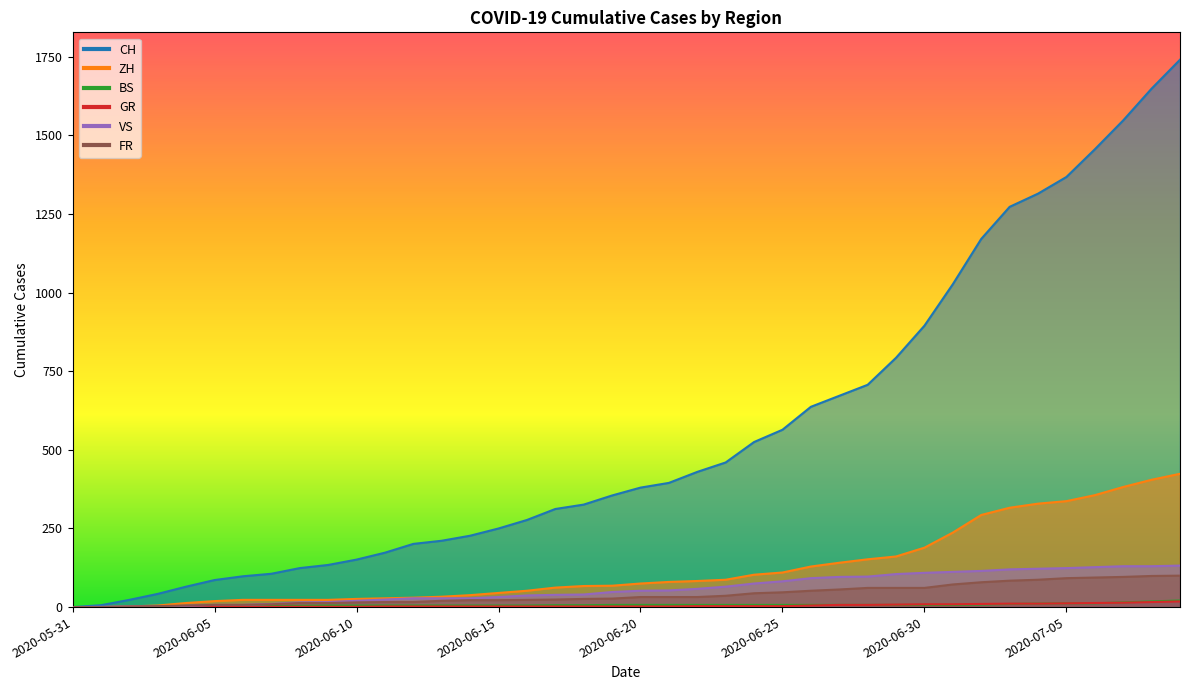

Reading left to right, transcribe all the data shown in this chart.

CH: 2020-05-31=0	2020-06-01=6	2020-06-02=23	2020-06-03=42	2020-06-04=65	2020-06-05=86	2020-06-06=98	2020-06-07=106	2020-06-08=124	2020-06-09=134	2020-06-10=151	2020-06-11=173	2020-06-12=201	2020-06-13=211	2020-06-14=227	2020-06-15=250	2020-06-16=277	2020-06-17=312	2020-06-18=326	2020-06-19=355	2020-06-20=380	2020-06-21=395	2020-06-22=430	2020-06-23=460	2020-06-24=525	2020-06-25=564	2020-06-26=637	2020-06-27=672	2020-06-28=707	2020-06-29=793	2020-06-30=895	2020-07-01=1027	2020-07-02=1171	2020-07-03=1273	2020-07-04=1315	2020-07-05=1368	2020-07-06=1456	2020-07-07=1548	2020-07-08=1649	2020-07-09=1741
ZH: 2020-05-31=0	2020-06-01=0	2020-06-02=2	2020-06-03=5	2020-06-04=13	2020-06-05=19	2020-06-06=23	2020-06-07=23	2020-06-08=23	2020-06-09=23	2020-06-10=26	2020-06-11=28	2020-06-12=30	2020-06-13=33	2020-06-14=38	2020-06-15=45	2020-06-16=52	2020-06-17=62	2020-06-18=67	2020-06-19=68	2020-06-20=75	2020-06-21=80	2020-06-22=83	2020-06-23=87	2020-06-24=103	2020-06-25=110	2020-06-26=129	2020-06-27=141	2020-06-28=152	2020-06-29=161	2020-06-30=189	2020-07-01=237	2020-07-02=293	2020-07-03=316	2020-07-04=329	2020-07-05=337	2020-07-06=356	2020-07-07=382	2020-07-08=405	2020-07-09=424
BS: 2020-05-31=0	2020-06-01=0	2020-06-02=0	2020-06-03=1	2020-06-04=1	2020-06-05=4	2020-06-06=4	2020-06-07=4	2020-06-08=4	2020-06-09=5	2020-06-10=5	2020-06-11=5	2020-06-12=5	2020-06-13=5	2020-06-14=5	2020-06-15=5	2020-06-16=5	2020-06-17=6	2020-06-18=6	2020-06-19=7	2020-06-20=7	2020-06-21=7	2020-06-22=7	2020-06-23=7	2020-06-24=7	2020-06-25=7	2020-06-26=7	2020-06-27=7	2020-06-28=7	2020-06-29=7	2020-06-30=7	2020-07-01=7	2020-07-02=8	2020-07-03=10	2020-07-04=11	2020-07-05=12	2020-07-06=12	2020-07-07=15	2020-07-08=18	2020-07-09=21
GR: 2020-05-31=0	2020-06-01=0	2020-06-02=0	2020-06-03=1	2020-06-04=1	2020-06-05=1	2020-06-06=1	2020-06-07=1	2020-06-08=1	2020-06-09=1	2020-06-10=1	2020-06-11=2	2020-06-12=2	2020-06-13=2	2020-06-14=2	2020-06-15=2	2020-06-16=2	2020-06-17=2	2020-06-18=2	2020-06-19=2	2020-06-20=2	2020-06-21=2	2020-06-22=3	2020-06-23=3	2020-06-24=3	2020-06-25=3	2020-06-26=5	2020-06-27=7	2020-06-28=7	2020-06-29=8	2020-06-30=9	2020-07-01=9	2020-07-02=10	2020-07-03=11	2020-07-04=11	2020-07-05=12	2020-07-06=13	2020-07-07=14	2020-07-08=16	2020-07-09=18
VS: 2020-05-31=0	2020-06-01=1	2020-06-02=2	2020-06-03=2	2020-06-04=4	2020-06-05=7	2020-06-06=7	2020-06-07=10	2020-06-08=15	2020-06-09=16	2020-06-10=20	2020-06-11=24	2020-06-12=28	2020-06-13=28	2020-06-14=28	2020-06-15=32	2020-06-16=37	2020-06-17=39	2020-06-18=40	2020-06-19=48	2020-06-20=52	2020-06-21=53	2020-06-22=58	2020-06-23=65	2020-06-24=75	2020-06-25=82	2020-06-26=92	2020-06-27=96	2020-06-28=97	2020-06-29=105	2020-06-30=109	2020-07-01=112	2020-07-02=115	2020-07-03=120	2020-07-04=122	2020-07-05=124	2020-07-06=127	2020-07-07=130	2020-07-08=130	2020-07-09=132
FR: 2020-05-31=0	2020-06-01=0	2020-06-02=2	2020-06-03=3	2020-06-04=5	2020-06-05=7	2020-06-06=7	2020-06-07=9	2020-06-08=13	2020-06-09=13	2020-06-10=15	2020-06-11=16	2020-06-12=16	2020-06-13=20	2020-06-14=22	2020-06-15=22	2020-06-16=23	2020-06-17=24	2020-06-18=26	2020-06-19=27	2020-06-20=32	2020-06-21=32	2020-06-22=32	2020-06-23=36	2020-06-24=44	2020-06-25=47	2020-06-26=52	2020-06-27=56	2020-06-28=61	2020-06-29=61	2020-06-30=61	2020-07-01=72	2020-07-02=79	2020-07-03=84	2020-07-04=87	2020-07-05=92	2020-07-06=94	2020-07-07=96	2020-07-08=99	2020-07-09=100